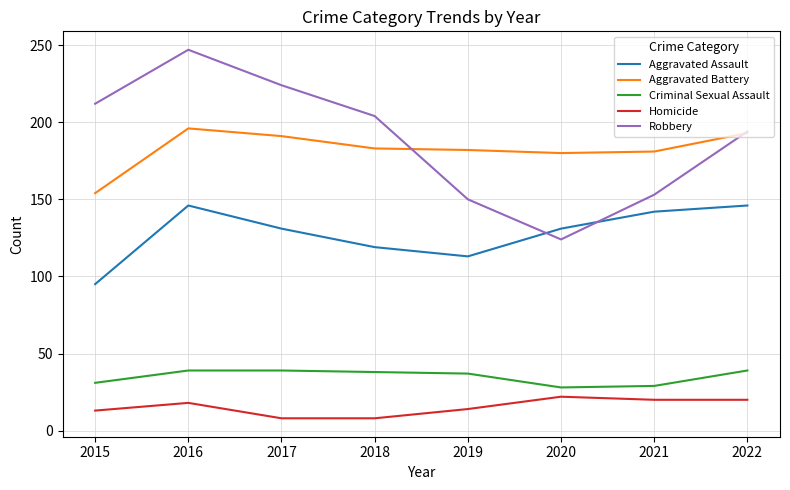

What is the sum of the Aggravated Assault values at 2017 and 2016?

277